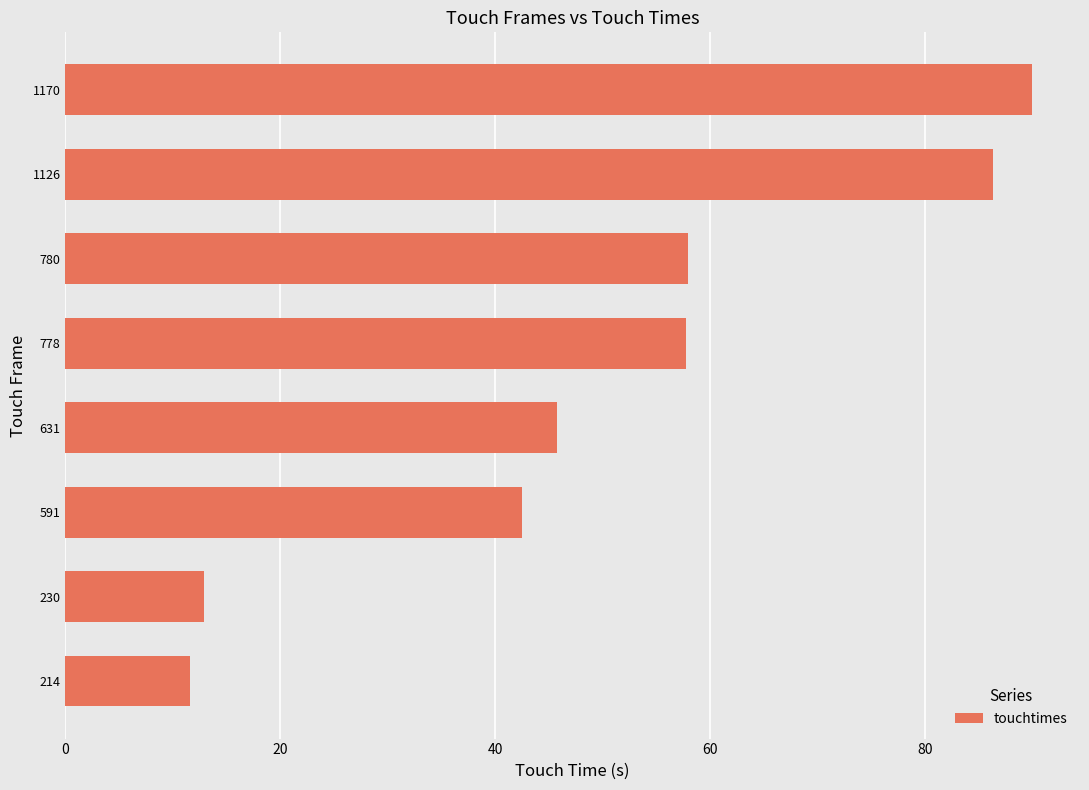

What is the difference between the second highest and minimum values?

74.8